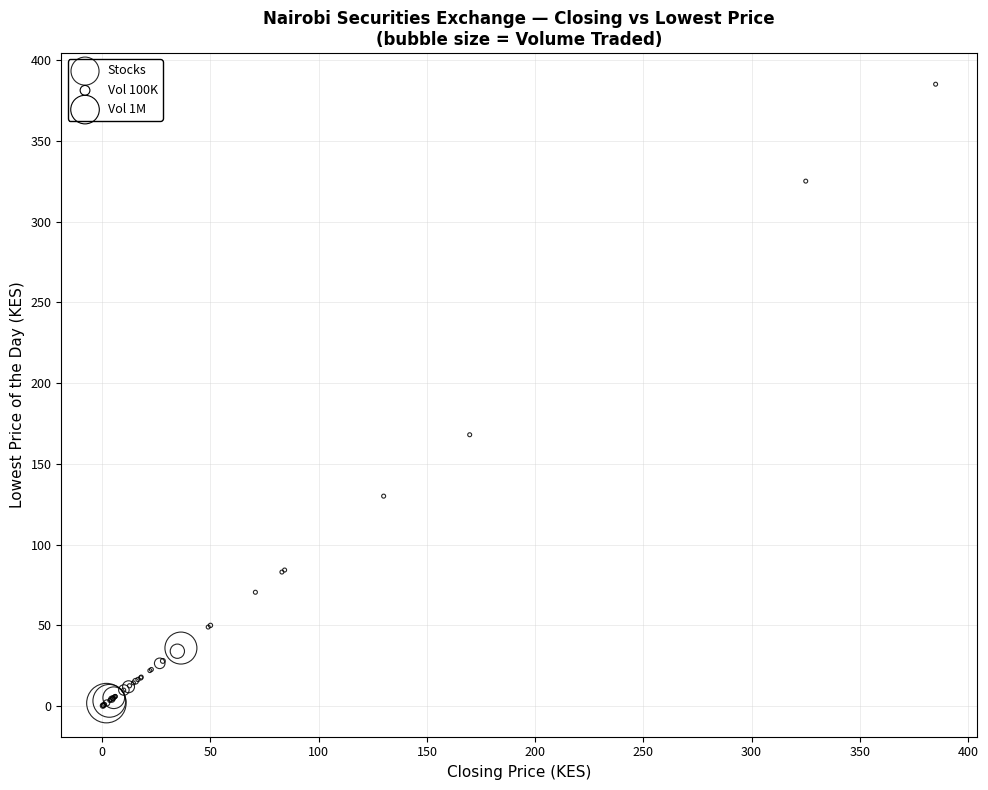

What Y value in the scatter plot is closest to 192?

168.0